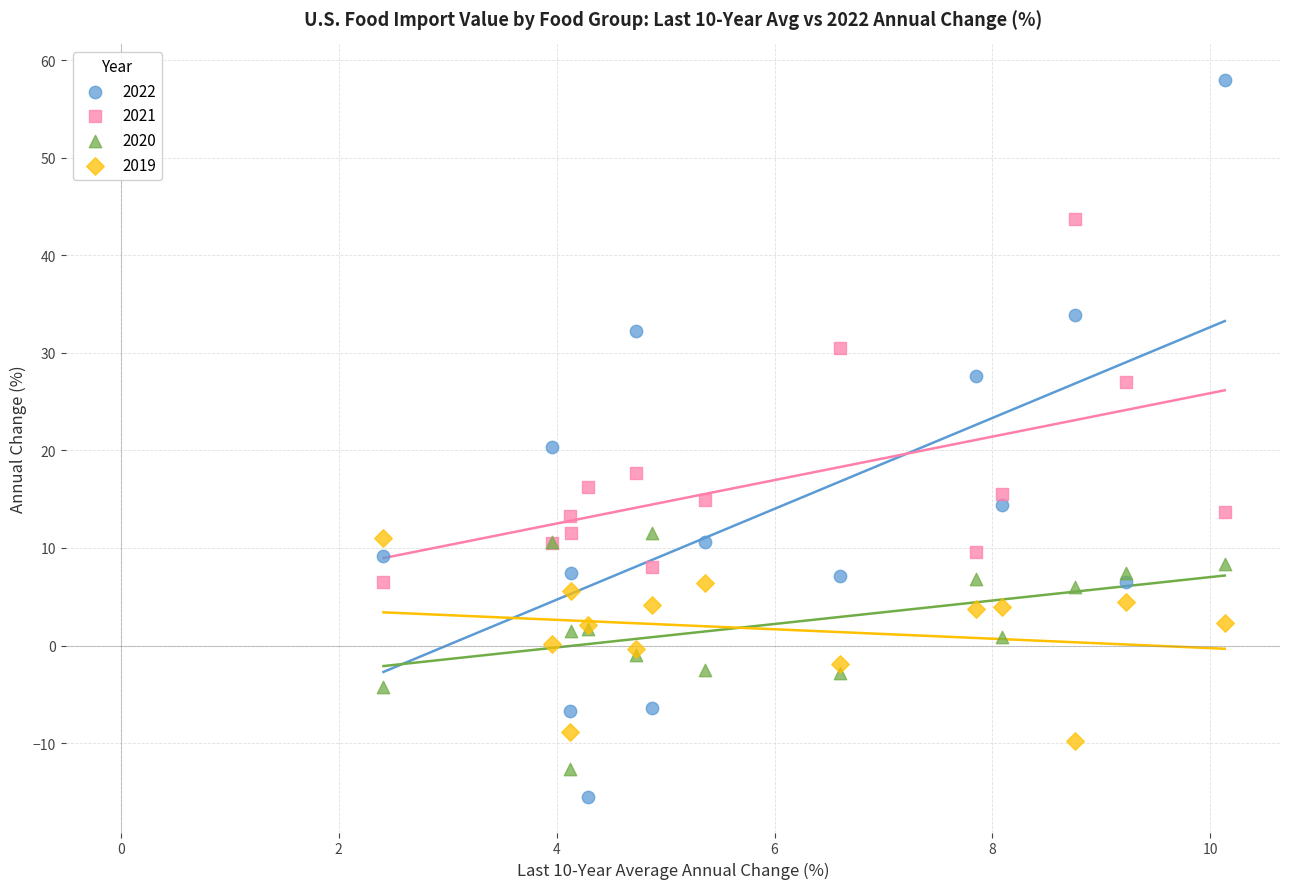

What is the X range (max minus min) for the scatter plot?

7.7